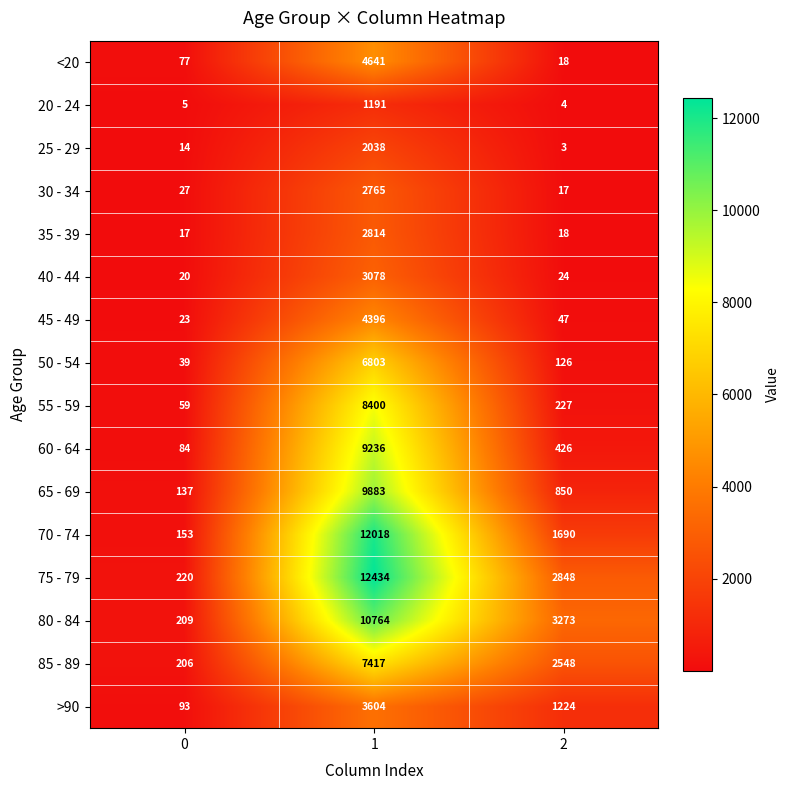

Which series has the largest total across all categories?

75 - 79